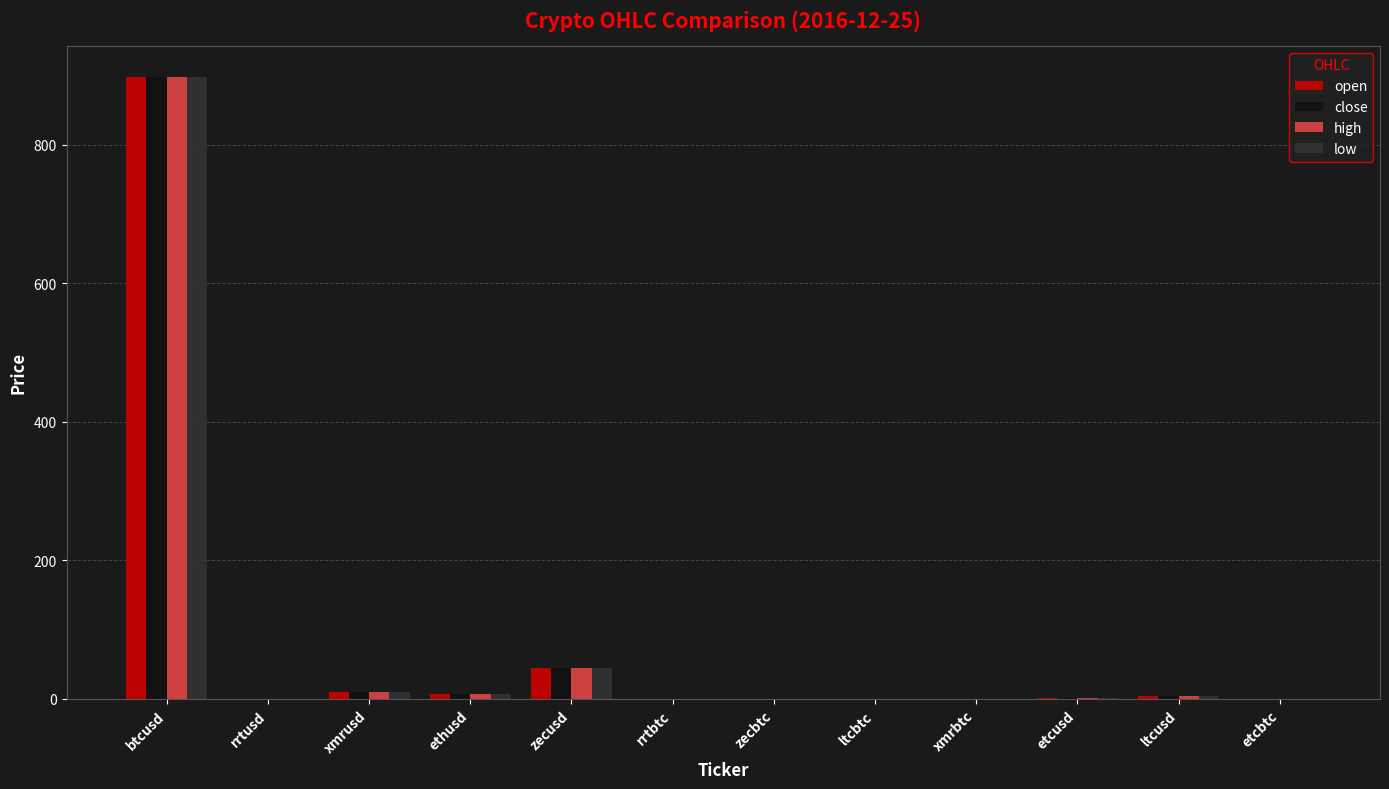

Count the number of categories in the chart.

12